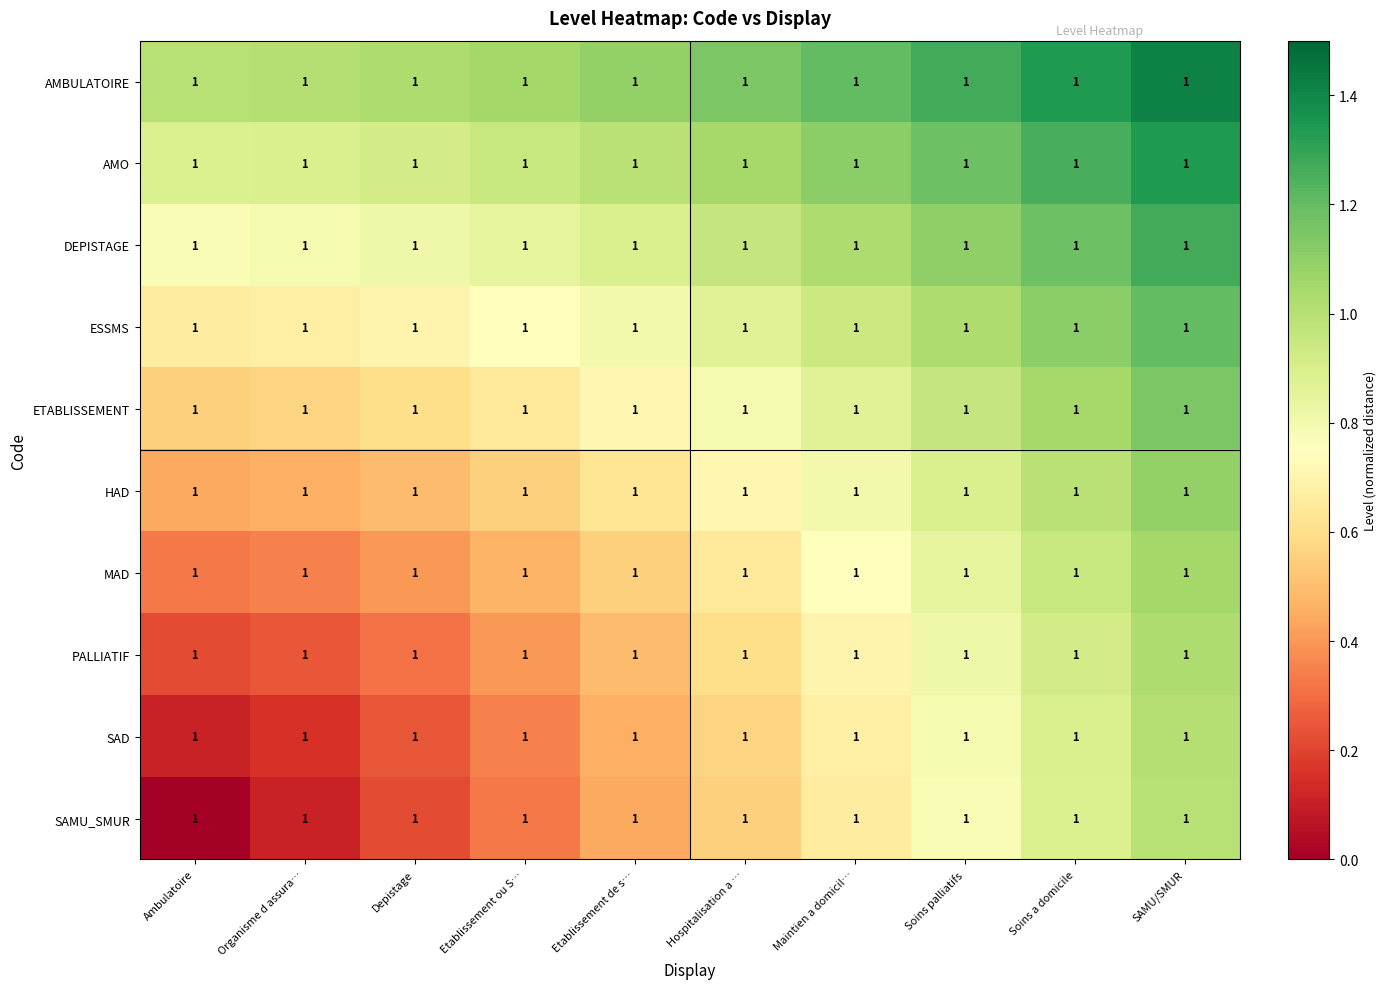

Read the HAD value at Soins palliatifs.

0.9